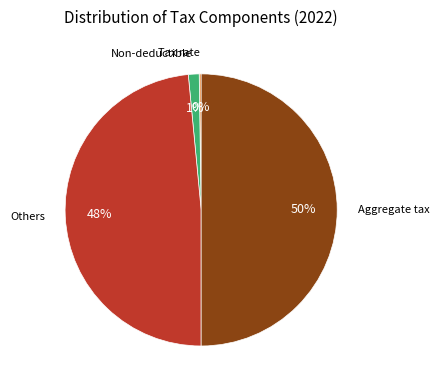

Does Others represent more than half of the total?

No